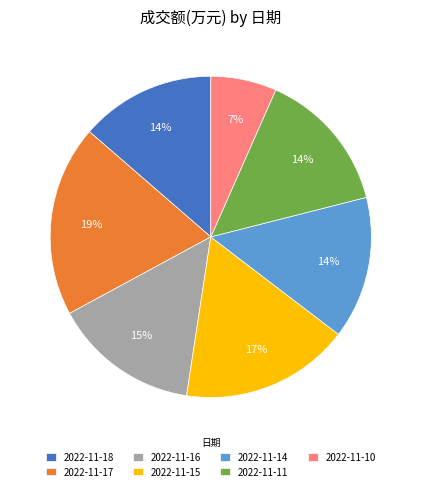

To the nearest percent, what is the average slice percentage?

14%